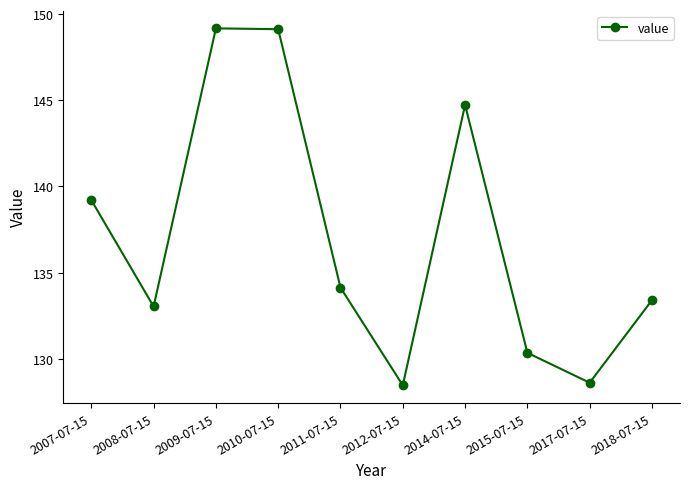

Between 2012-07-15 and 2015-07-15, which is larger?

2015-07-15